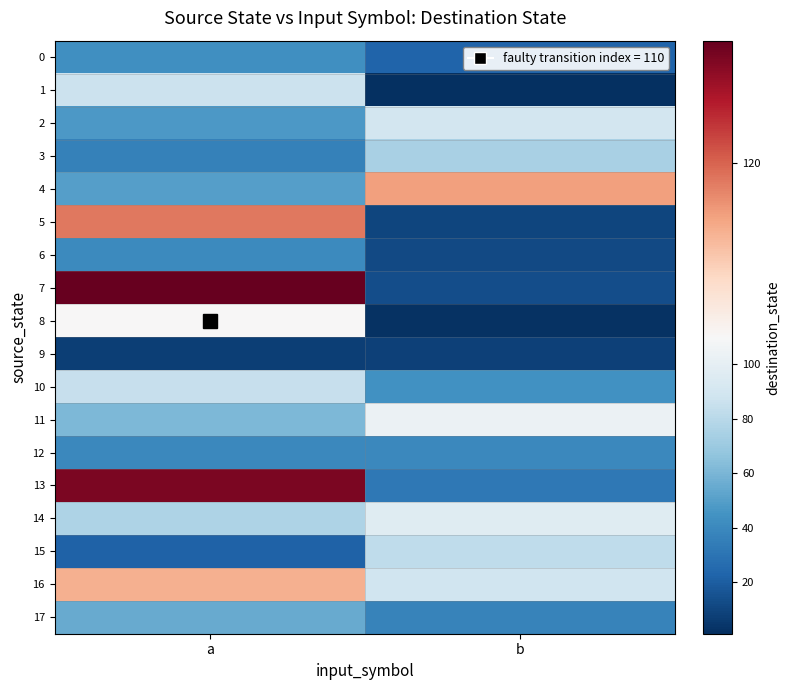

Reading right to left, list all the values displayed in this chart.

0: b=23	a=43
1: b=1	a=87
2: b=90	a=47
3: b=75	a=36
4: b=117	a=50
5: b=10	a=119
6: b=12	a=41
7: b=13	a=127
8: b=2	a=110
9: b=8	a=7
10: b=44	a=85
11: b=104	a=61
12: b=40	a=40
13: b=32	a=126
14: b=97	a=76
15: b=82	a=22
16: b=88	a=116
17: b=37	a=55